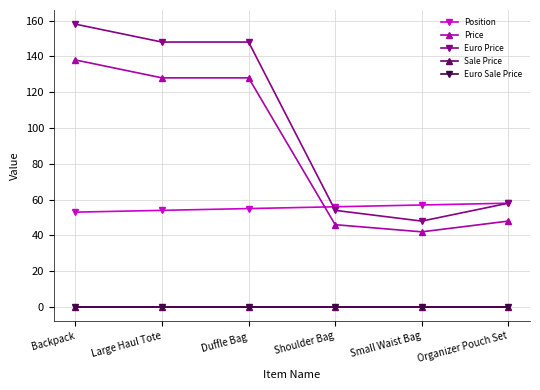

Reading left to right, list all the values displayed in this chart.

Position: 53	54	55	56	57	58
Price: 138	128	128	46	42	48
Euro Price: 158	148	148	54	48	58
Sale Price: 0	0	0	0	0	0
Euro Sale Price: 0	0	0	0	0	0